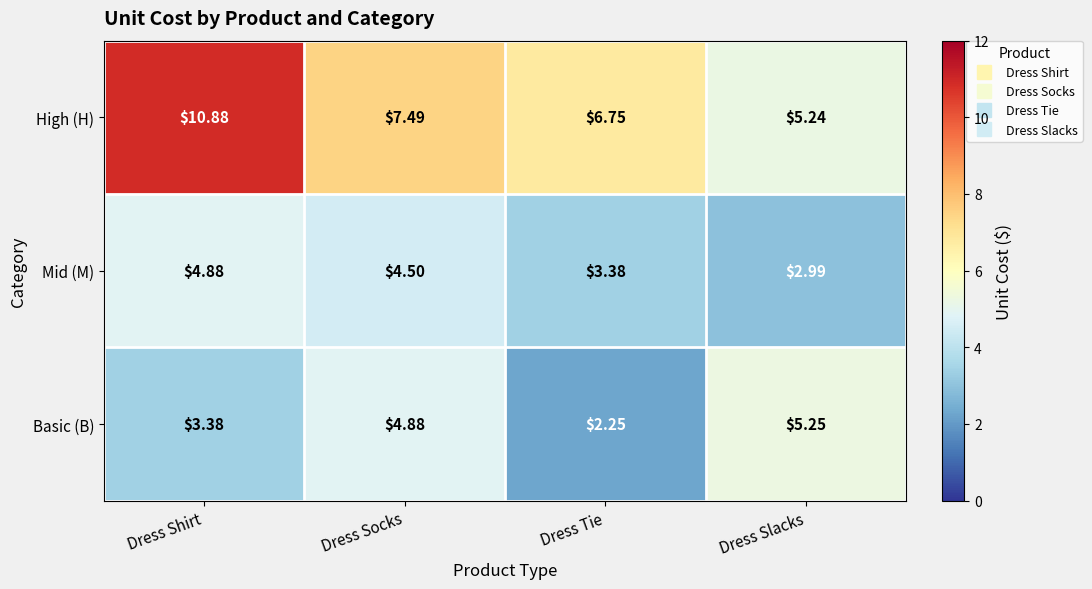

At which category is the sum across all series the highest?

Dress Shirt